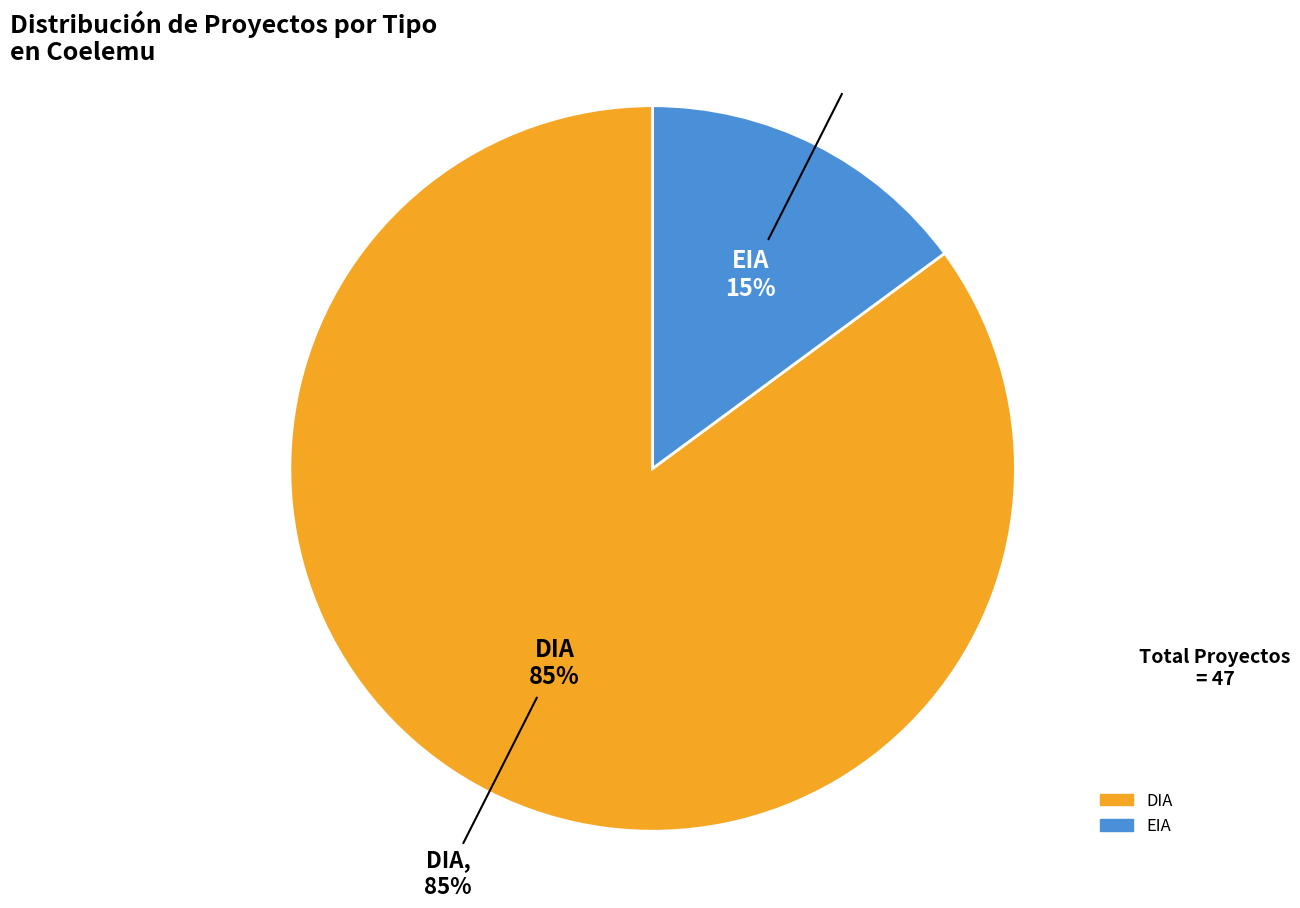

What is the total percentage of DIA and EIA?

100.0%